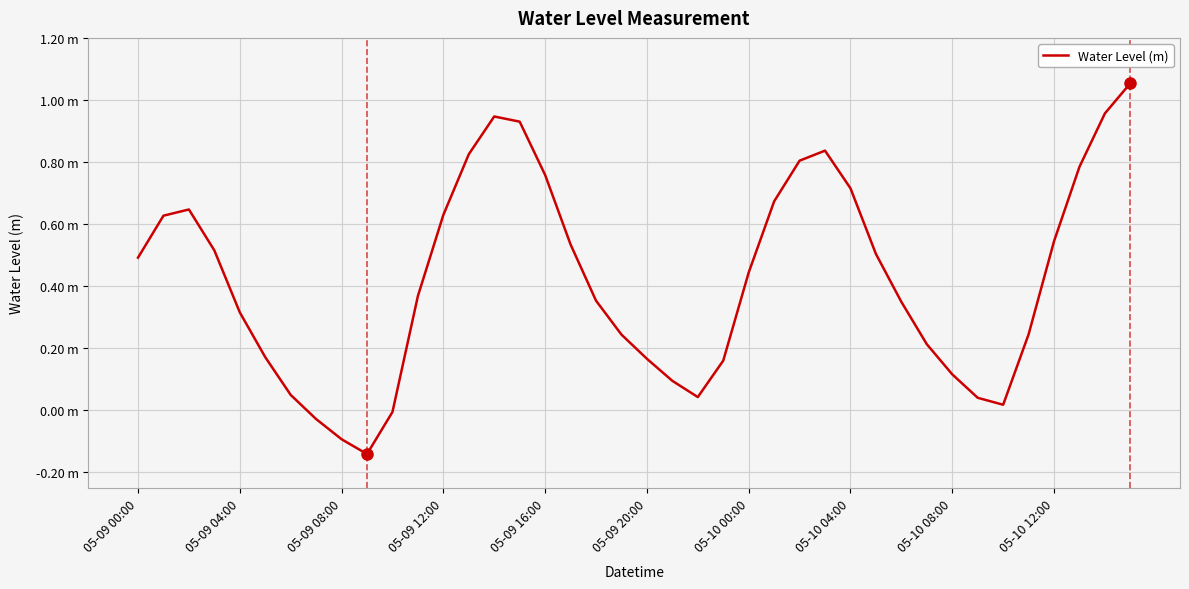

What is the difference between the second highest and minimum values?

1.1